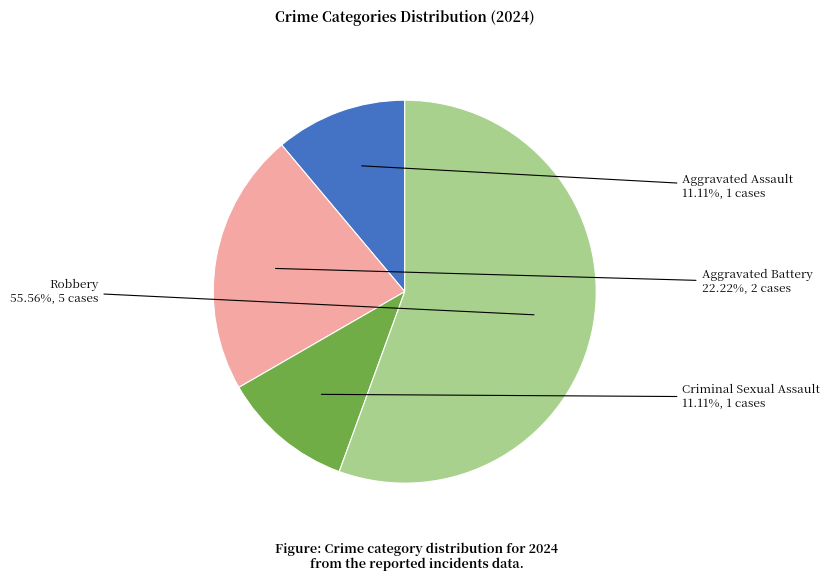

Between Aggravated Battery and Aggravated Assault, which is larger?

Aggravated Battery